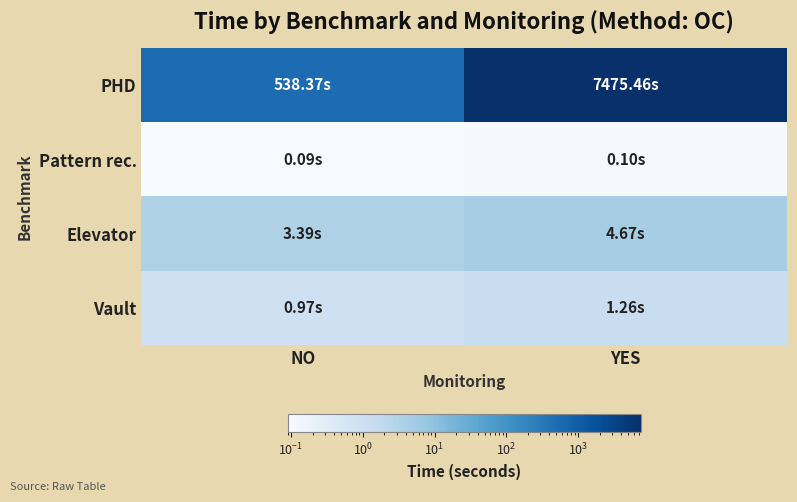

At how many categories does at least one series exceed 2223?

1